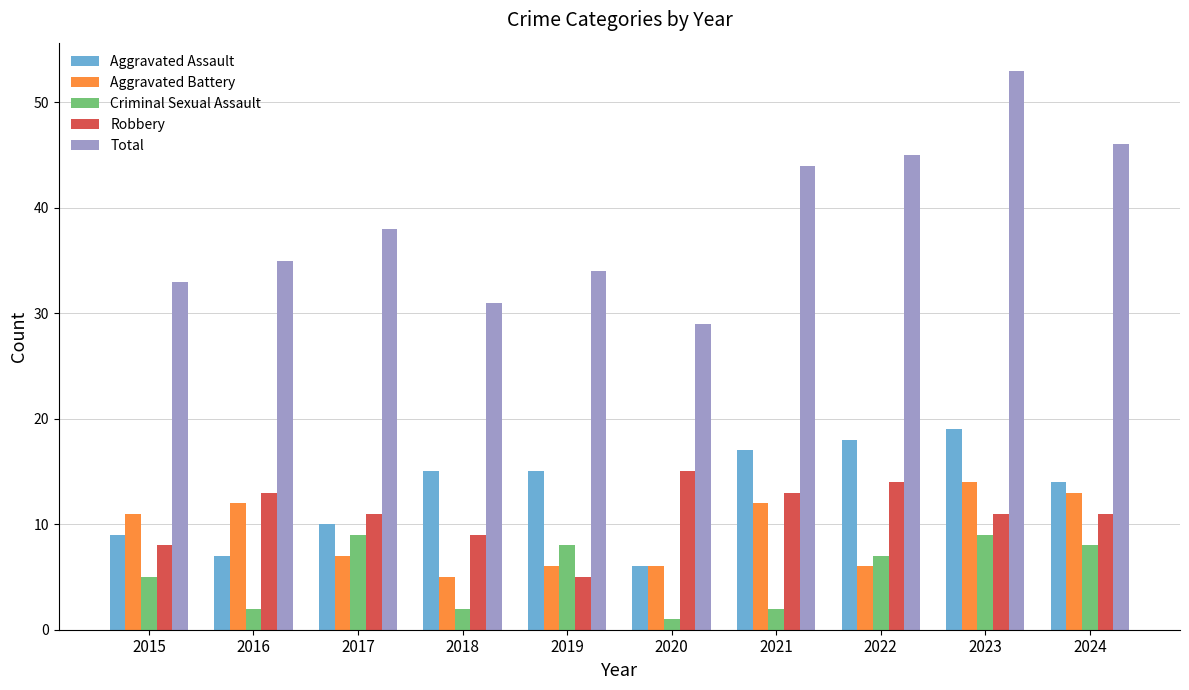

What is the total value across all series at 2018?

62